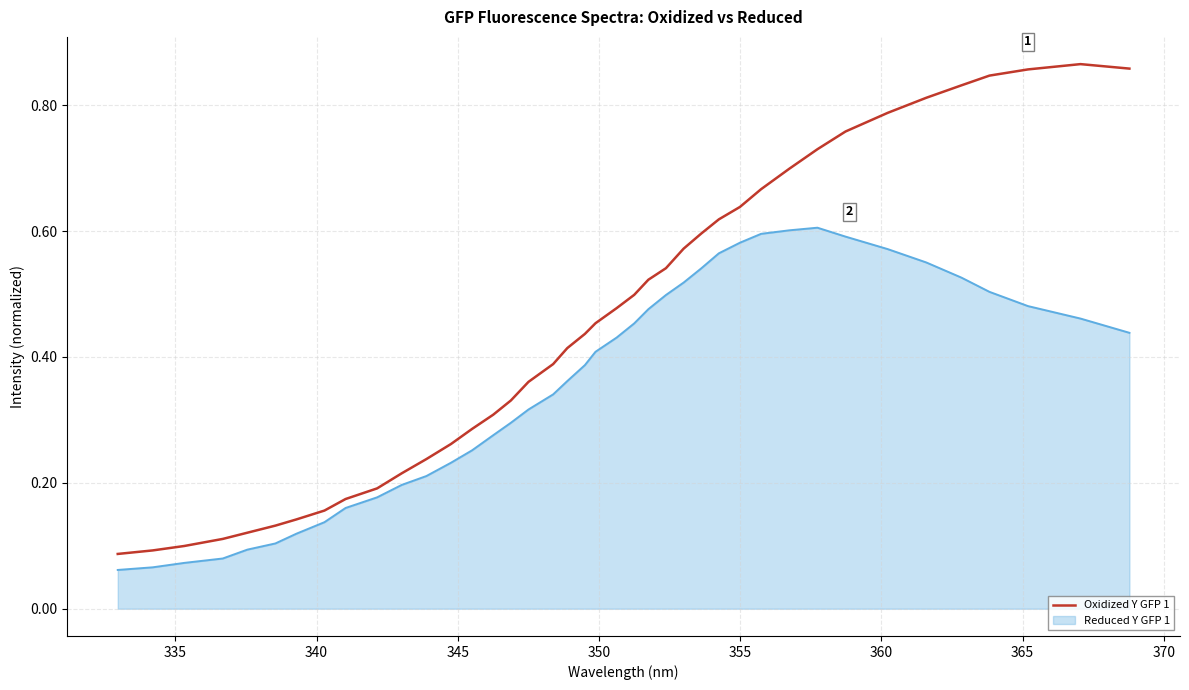

Which series has the largest total across all categories?

Oxidized Y GFP 1